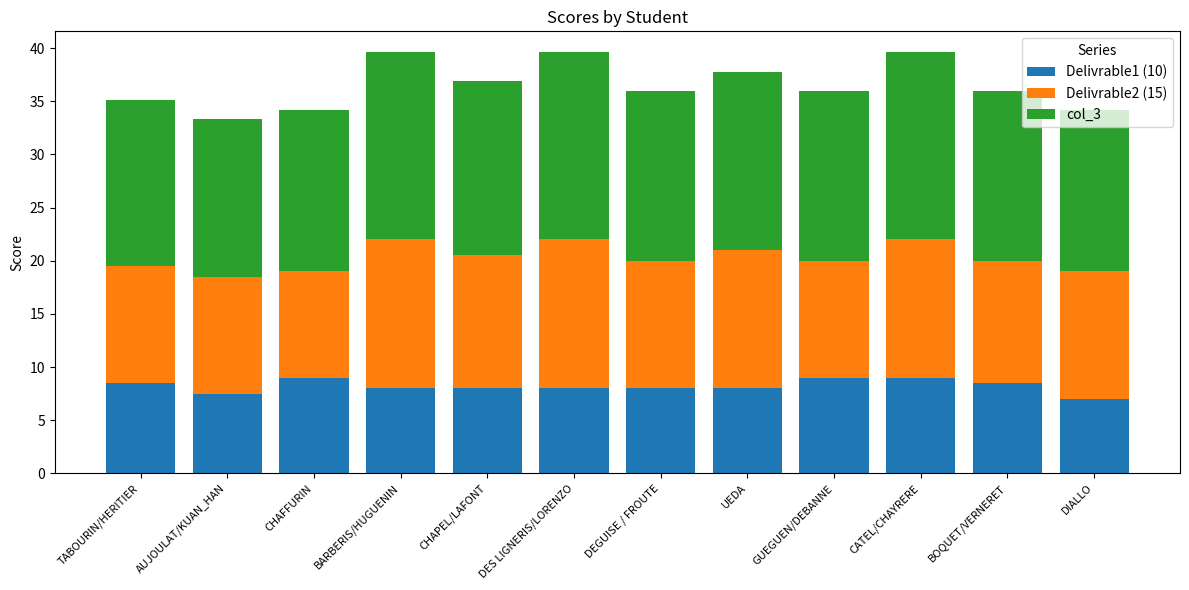

Are the bars horizontal?

No